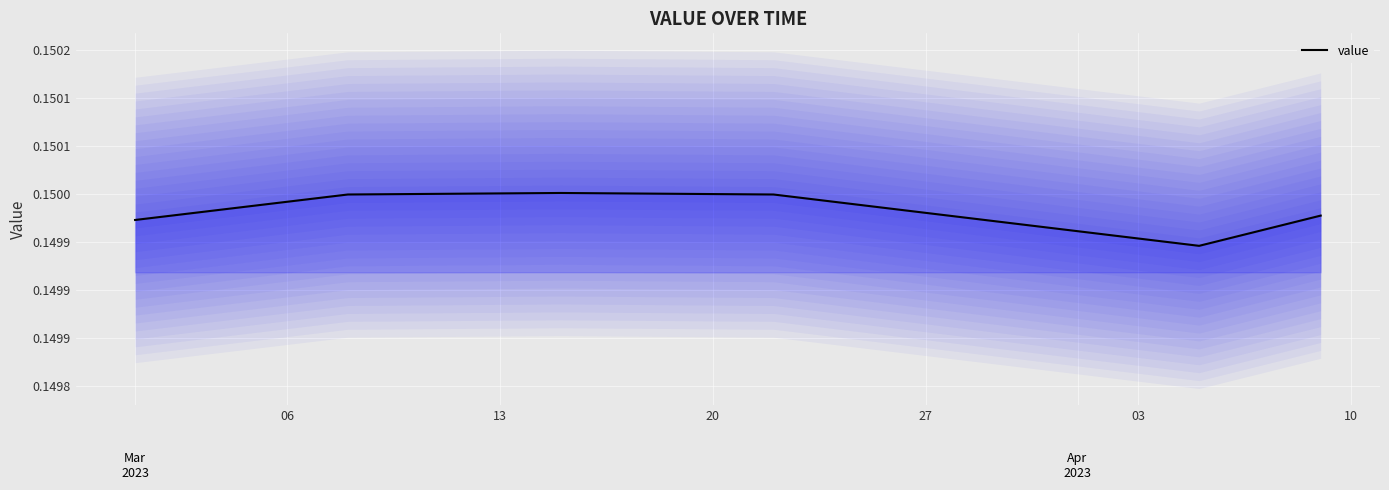

What is the minimum value shown in the chart?

0.1